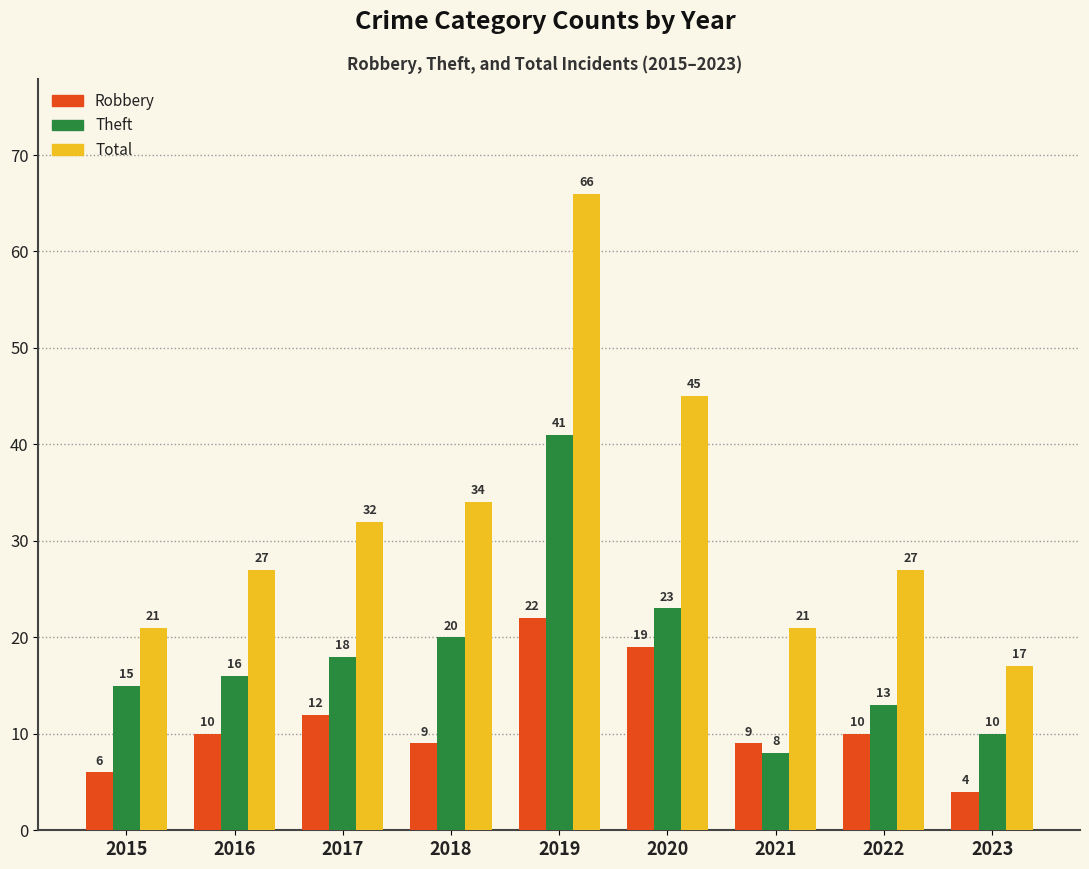

How many values in the Robbery series are below 10?

4